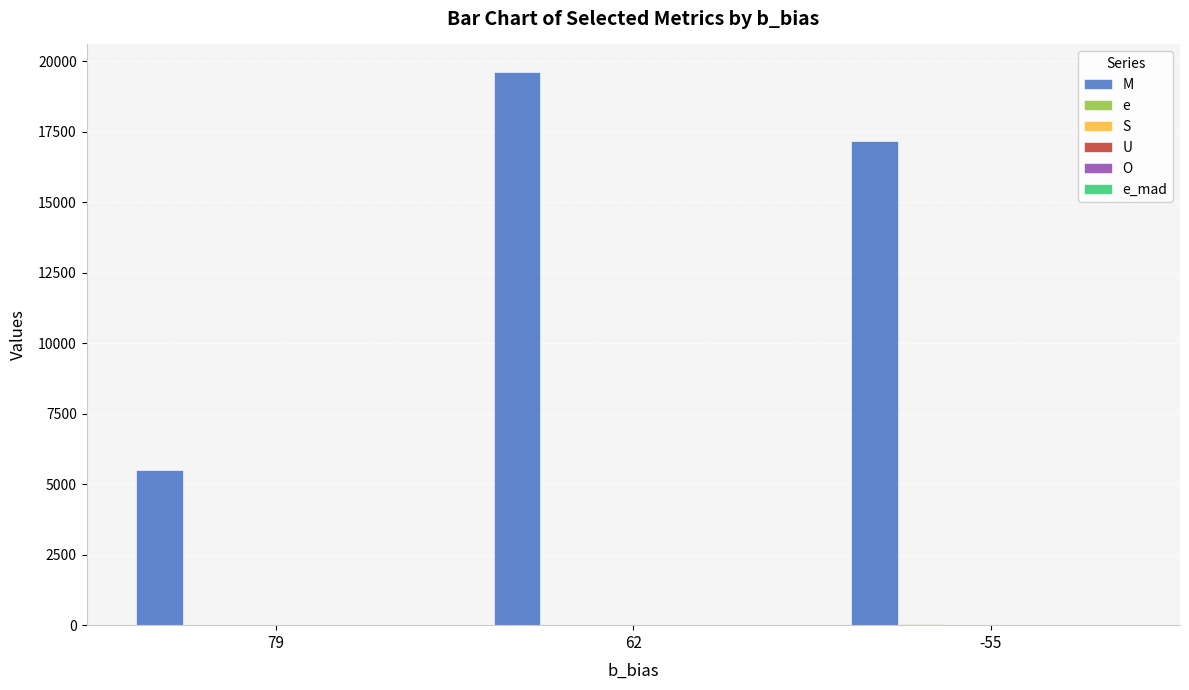

What is the difference between the highest and lowest values at 79?

5494.0